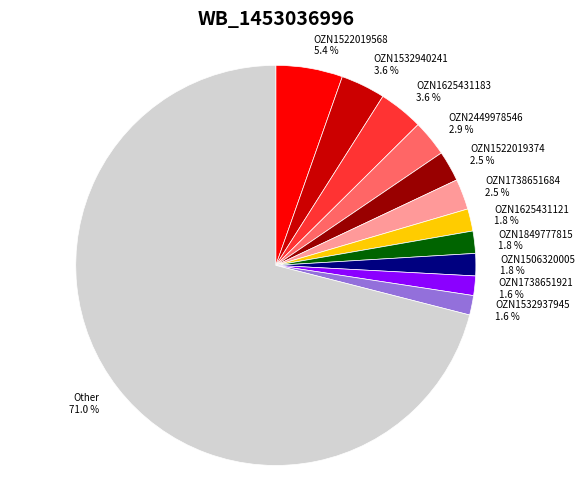

How many slices are in this pie chart?

12